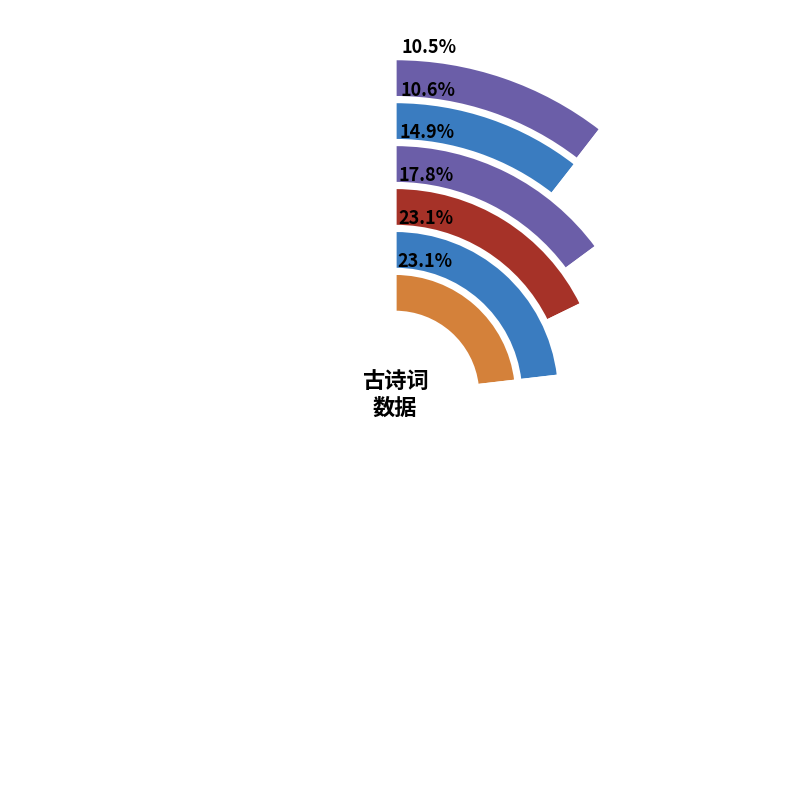

To the nearest percent, what portion does 卧陶轩·陶公白头卧 represent?

11%